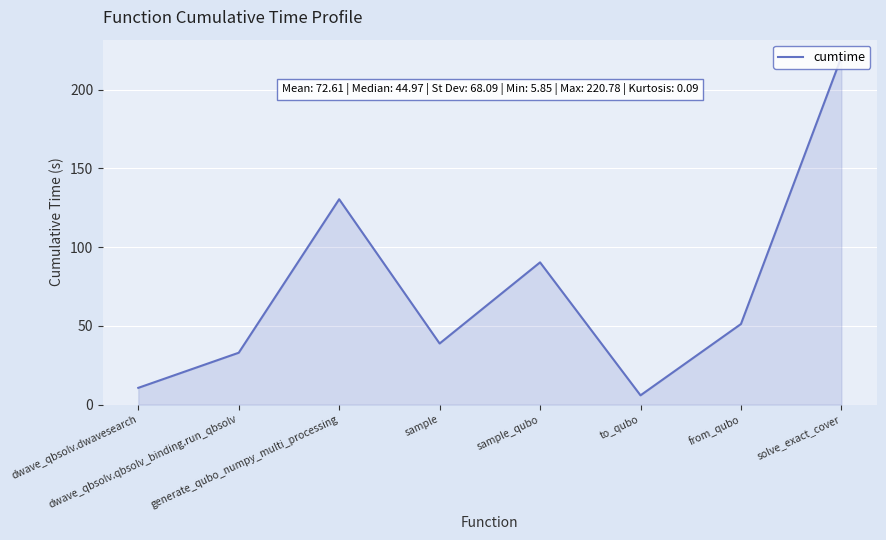

What is the change in value from generate_qubo_numpy_multi_processing to sample?

-91.7